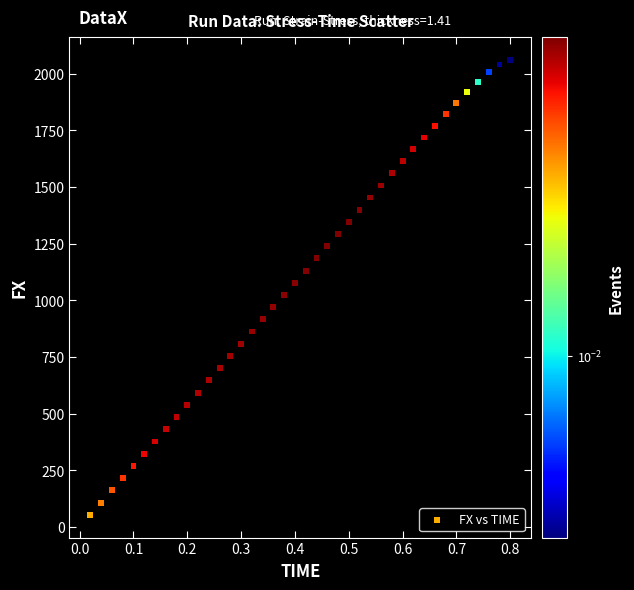

What is the range of Y values (max minus min)?

2006.0